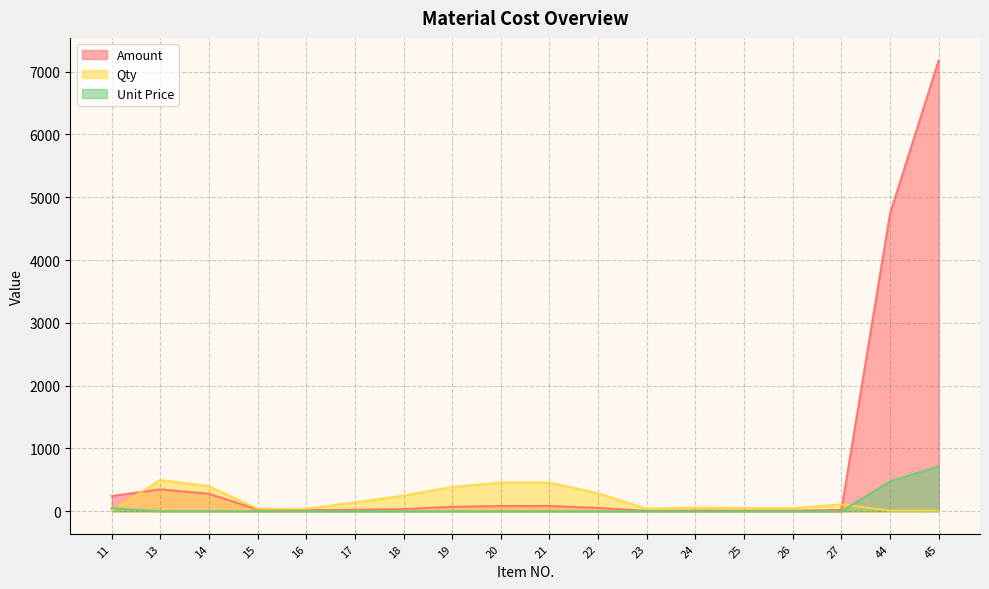

What is the value of the Qty point at the 15th from the left?

50.0